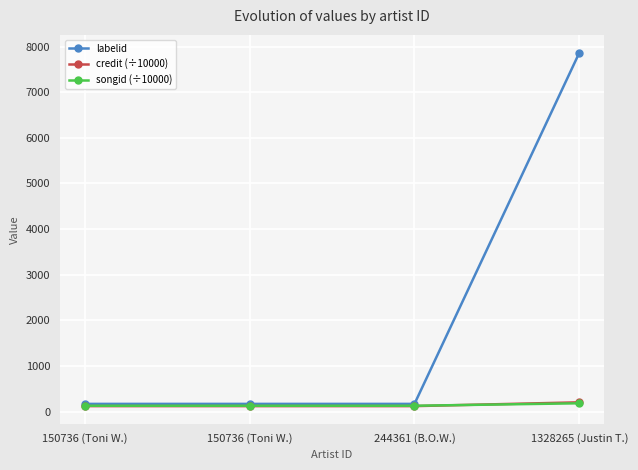

Rank the categories by labelid value from lowest to highest.

150736 (Toni W.), 150736 (Toni W.), 244361 (B.O.W.), 1328265 (Justin T.)